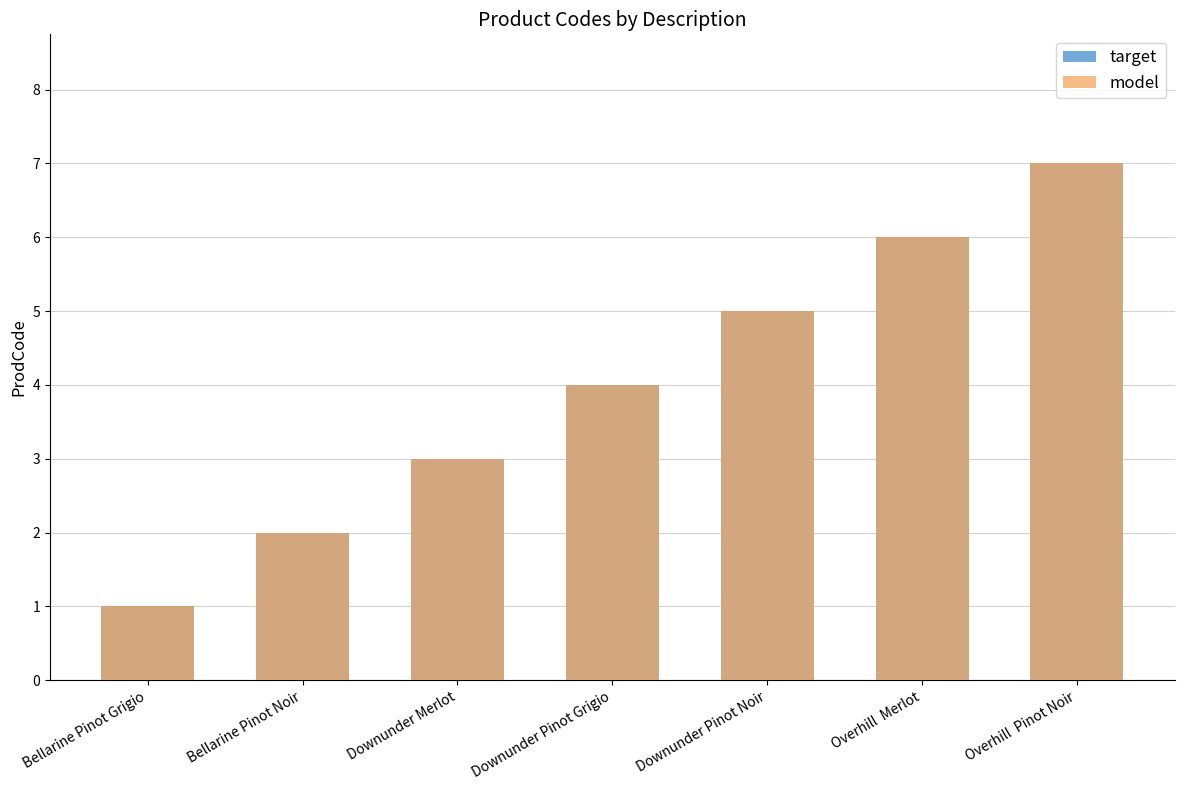

List the labels in order of model value, largest first.

Overhill  Pinot Noir, Overhill  Merlot, Downunder Pinot Noir, Downunder Pinot Grigio, Downunder Merlot, Bellarine Pinot Noir, Bellarine Pinot Grigio